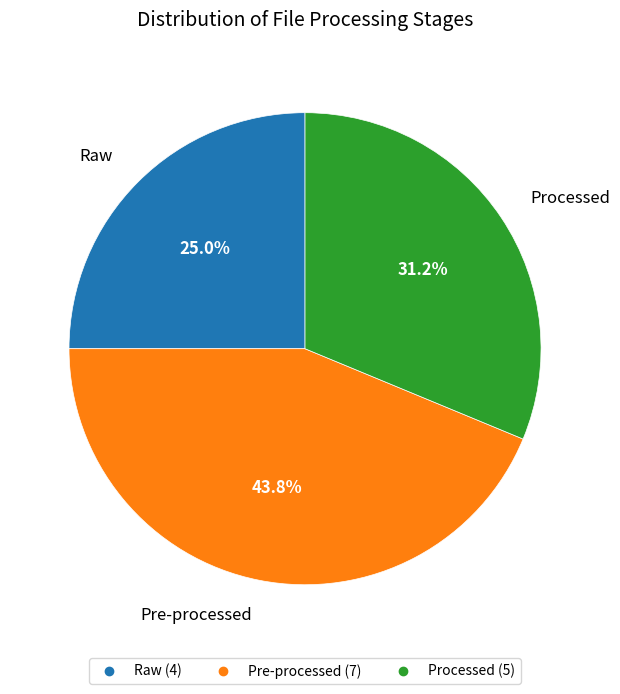

To the nearest percent, what is the combined percentage of Raw and Pre-processed?

69%